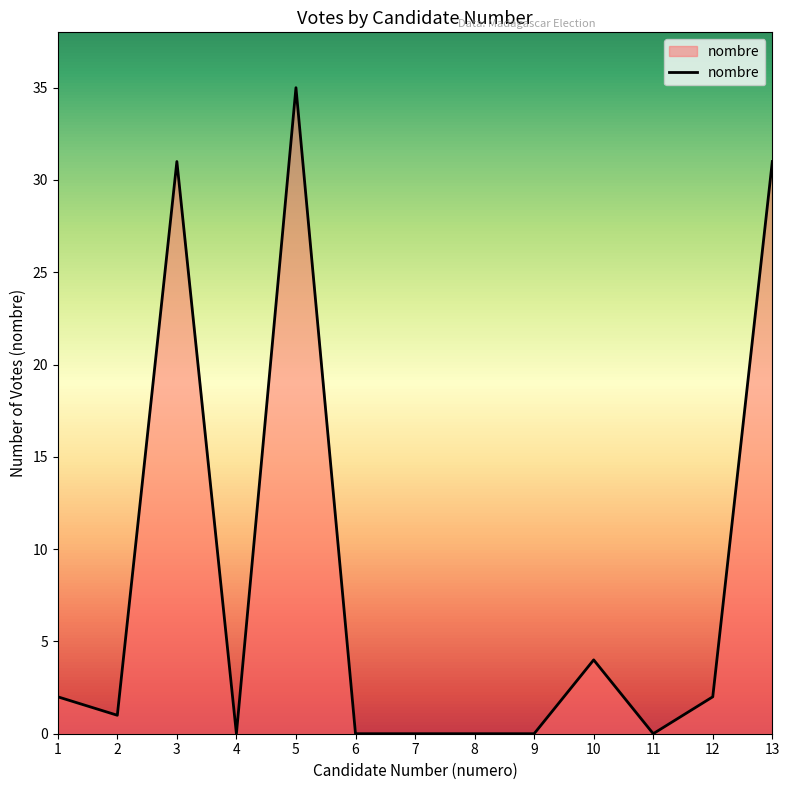

Reading right to left, extract all data points from this chart.

31	2	0	4	0	0	0	0	35	0	31	1	2